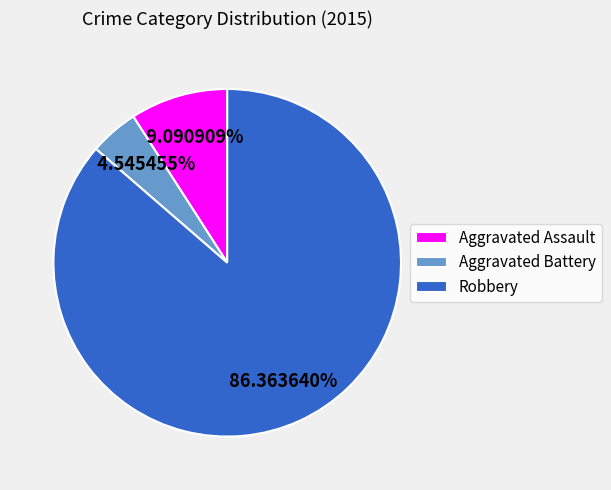

How many slices are in this pie chart?

3